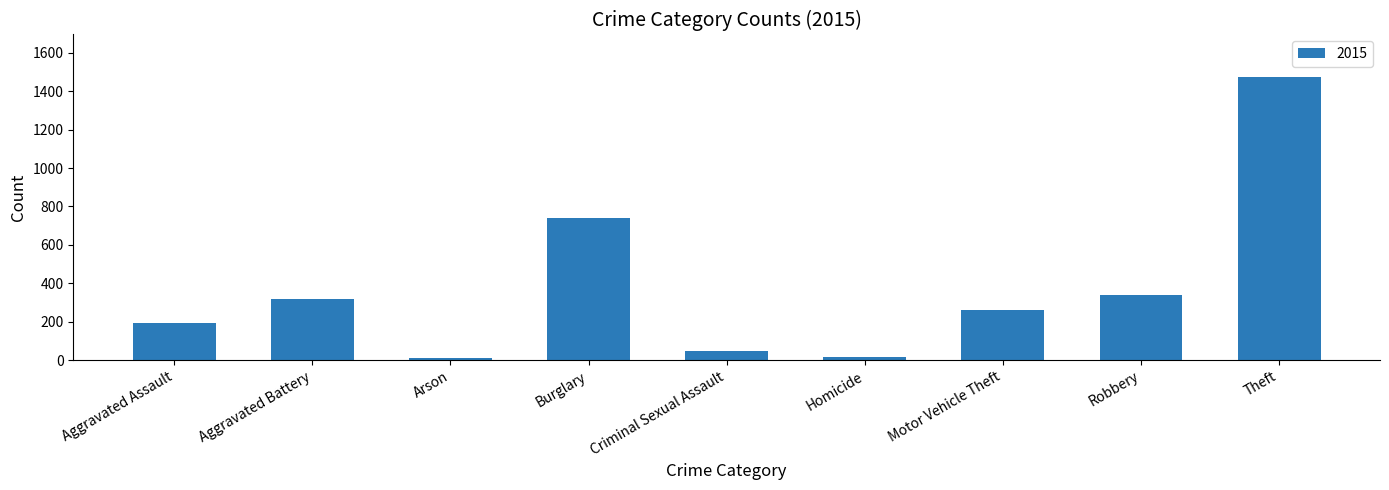

What is the difference between the second highest and second lowest values?

723